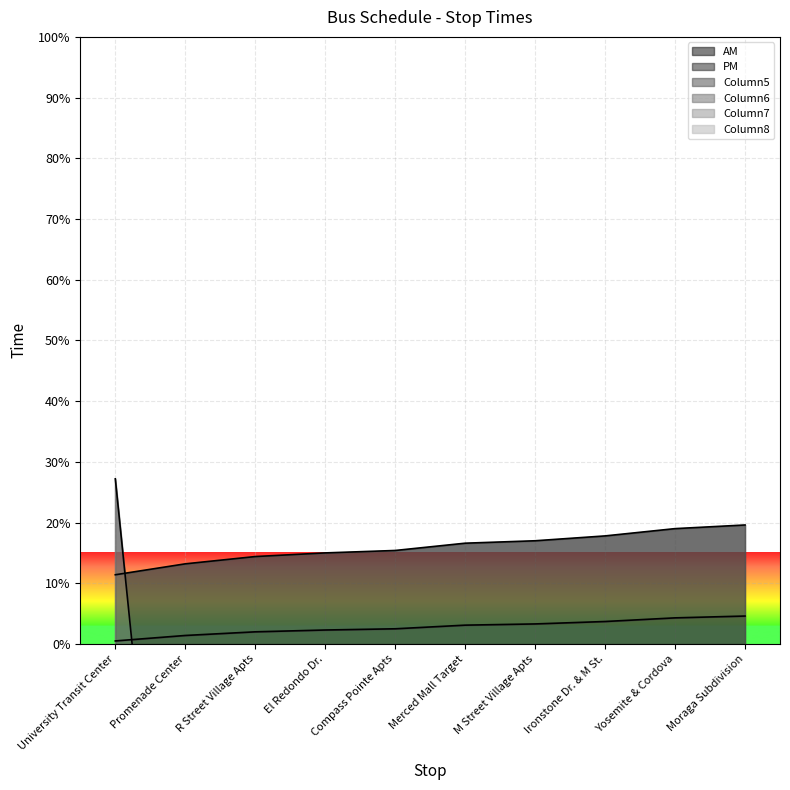

After their last crossing, which series has the higher values: PM or Column5?

PM